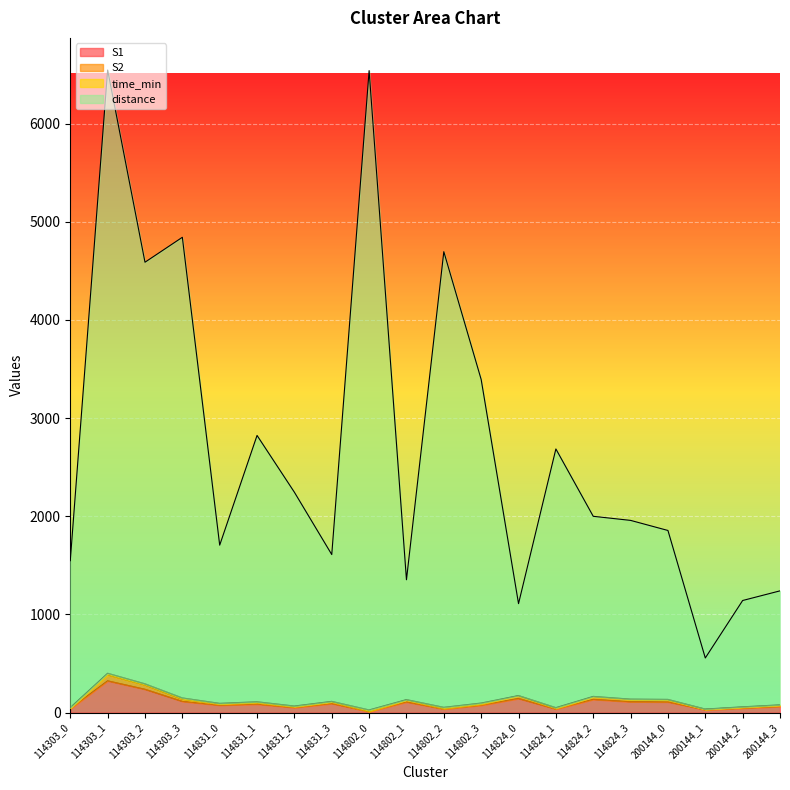

What is the maximum value for S1?

324.0